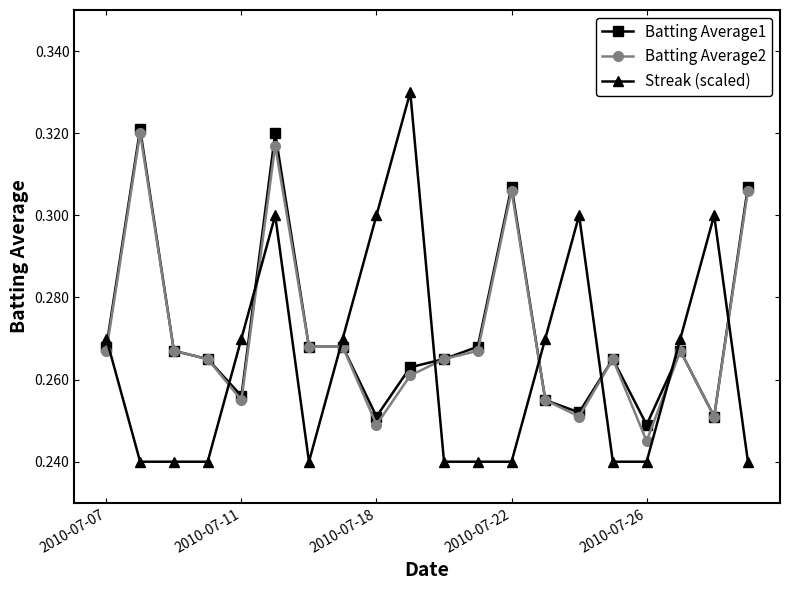

Which series has the widest spread of values?

Streak (scaled)